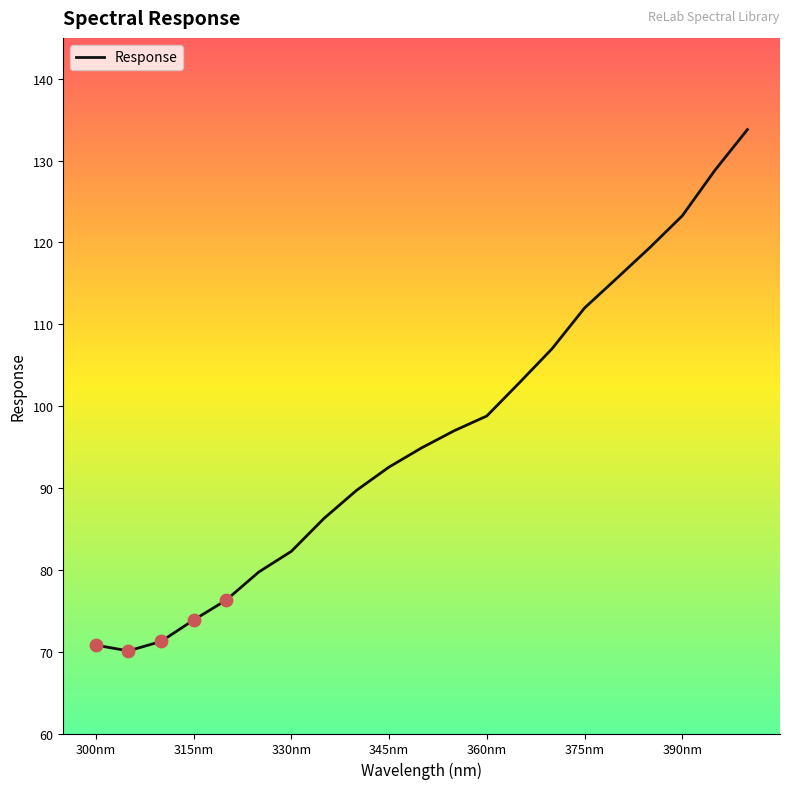

What is the difference between the maximum and minimum values?

63.7